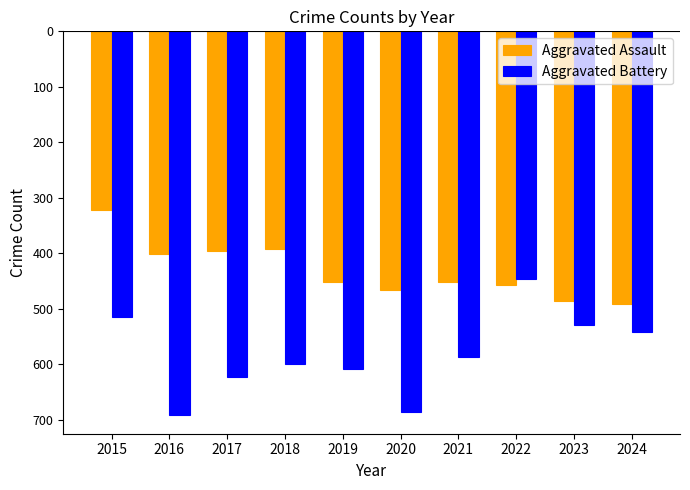

Which series has the largest range (max minus min)?

Aggravated Battery